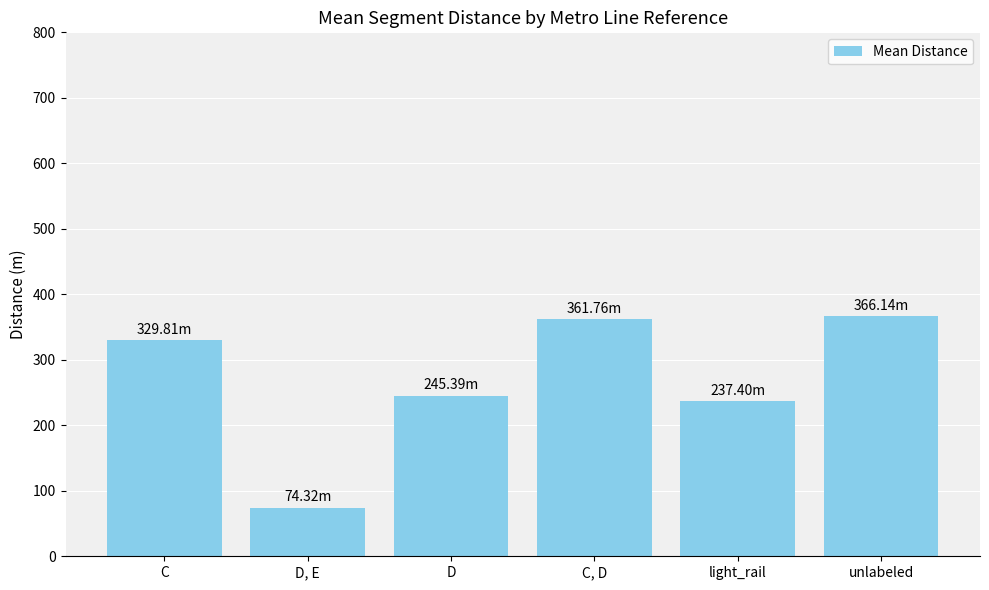

What is the label of the 5th bar from the right?

D, E